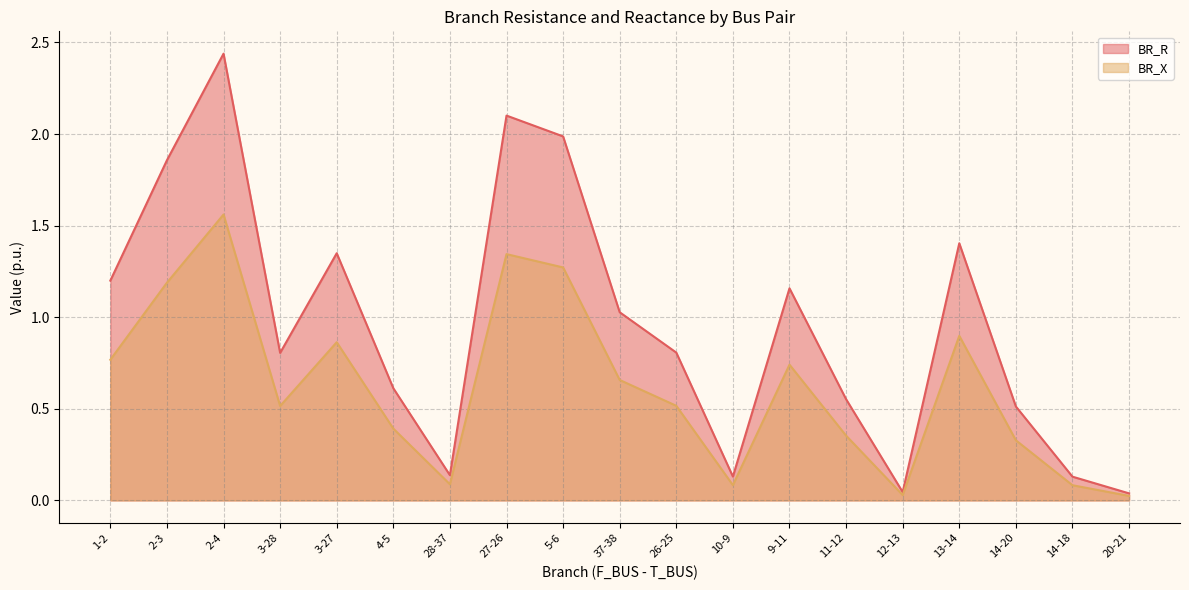

True or false: BR_X and BR_R intersect in this chart.

False